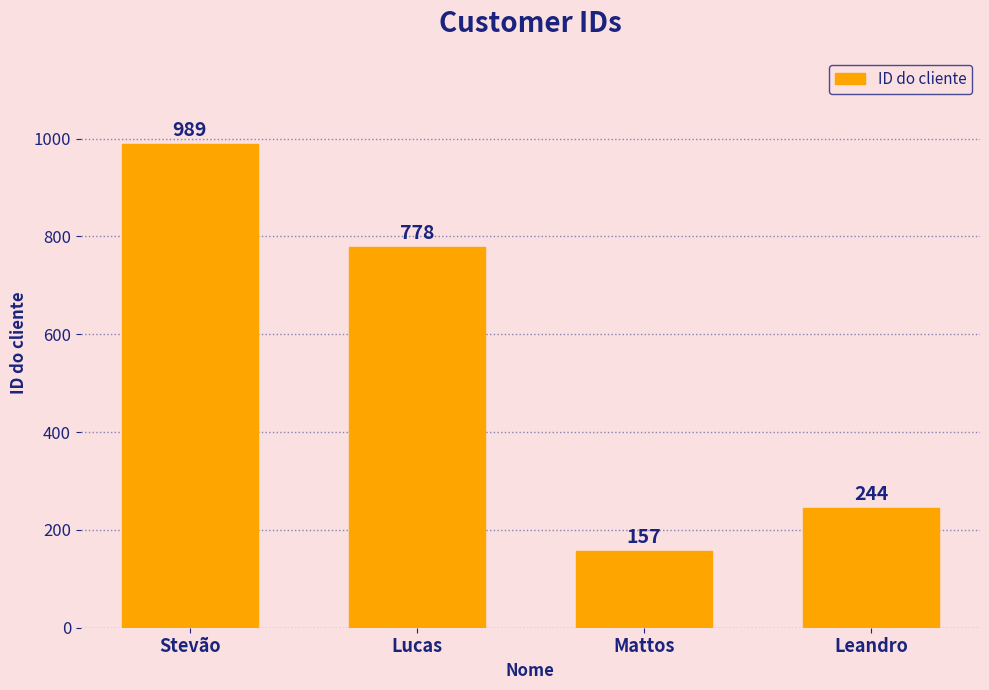

Which category has the highest value across all series?

Stevão